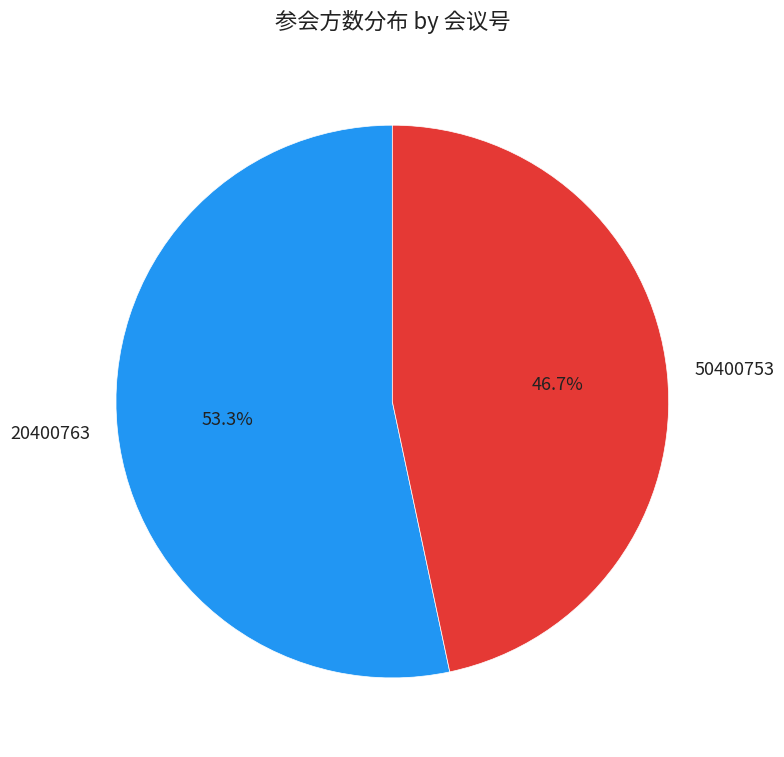

Which category has the biggest portion of the pie?

20400763